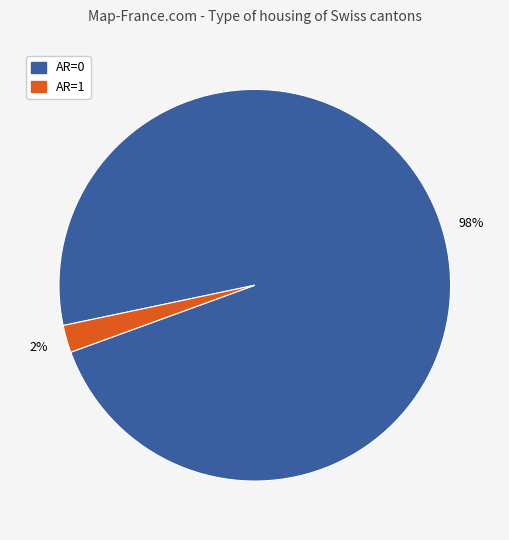

Does any single category account for the majority?

Yes